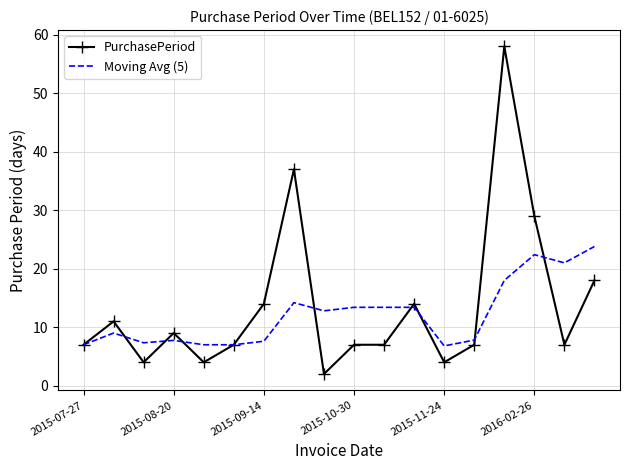

Rank the series by their maximum value, from highest to lowest.

PurchasePeriod, Moving Avg (5)